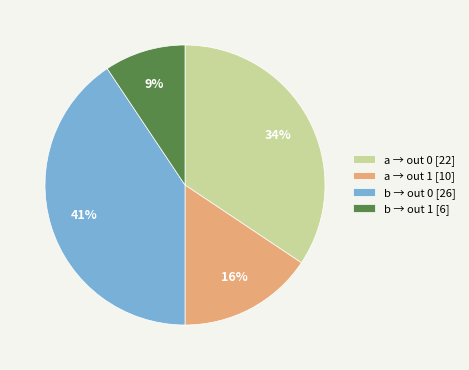

Which has a higher value, a → out 0 [22] or b → out 0 [26]?

b → out 0 [26]